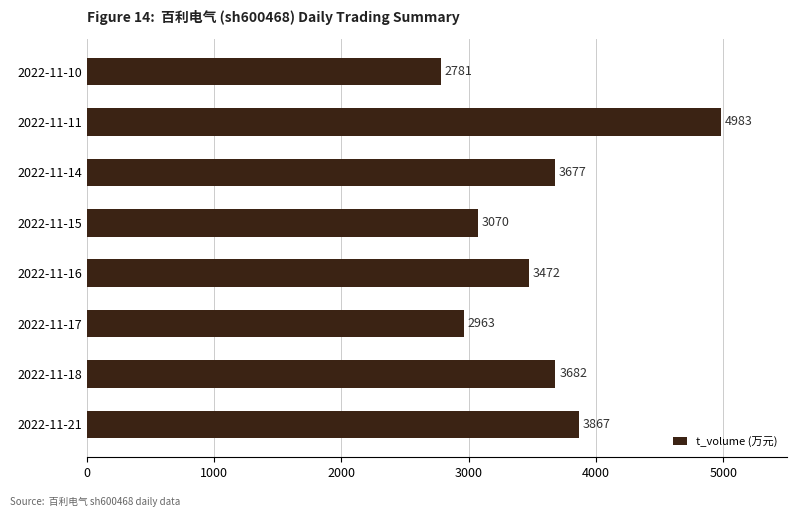

Reading top to bottom, list all the values displayed in this chart.

2781	4983	3677	3070	3472	2963	3682	3867